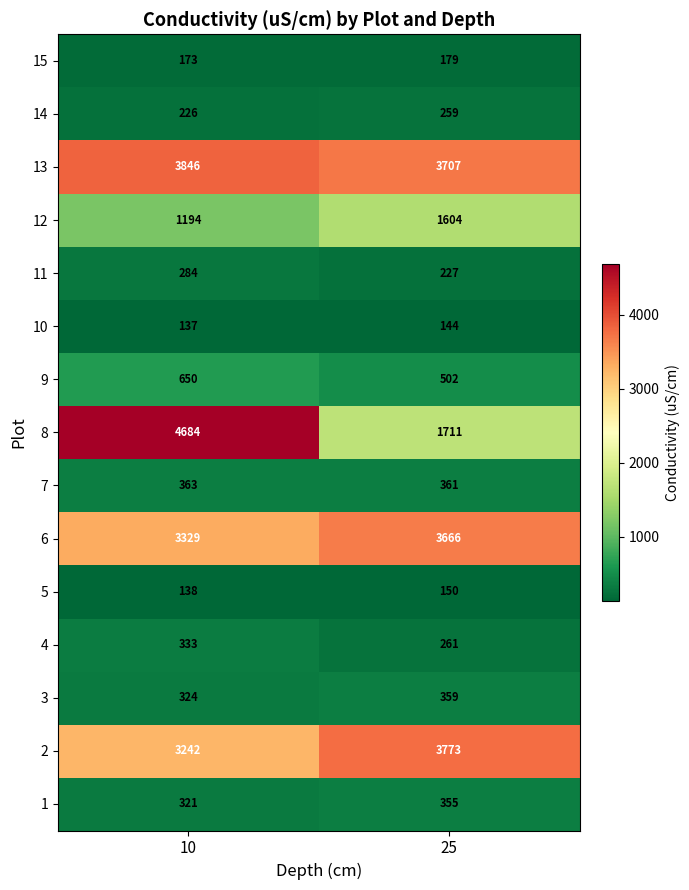

True or false: 9 has a value of 791 at 25.

False